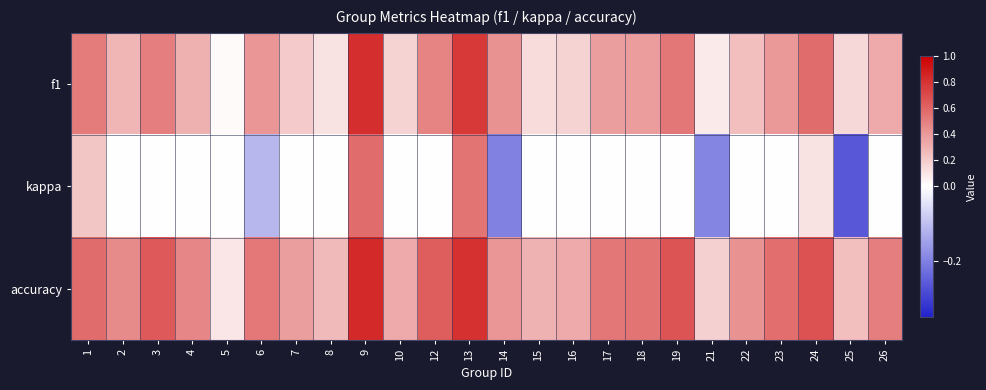

Reading left to right, transcribe all the data shown in this chart.

f1: 1=0.5	2=0.3	3=0.5	4=0.3	5=0.0	6=0.4	7=0.2	8=0.1	9=0.8	10=0.2	12=0.5	13=0.8	14=0.4	15=0.1	16=0.2	17=0.4	18=0.4	19=0.5	21=0.1	22=0.3	23=0.4	24=0.6	25=0.1	26=0.3
kappa: 1=0.2	2=0.0	3=0.0	4=0.0	5=0.0	6=-0.1	7=0.0	8=0.0	9=0.6	10=0.0	12=0.0	13=0.5	14=-0.2	15=0.0	16=0.0	17=0.0	18=0.0	19=0.0	21=-0.2	22=0.0	23=0.0	24=0.1	25=-0.3	26=0.0
accuracy: 1=0.6	2=0.5	3=0.6	4=0.5	5=0.1	6=0.5	7=0.4	8=0.3	9=0.8	10=0.3	12=0.6	13=0.8	14=0.4	15=0.3	16=0.3	17=0.5	18=0.5	19=0.7	21=0.2	22=0.4	23=0.6	24=0.7	25=0.2	26=0.5